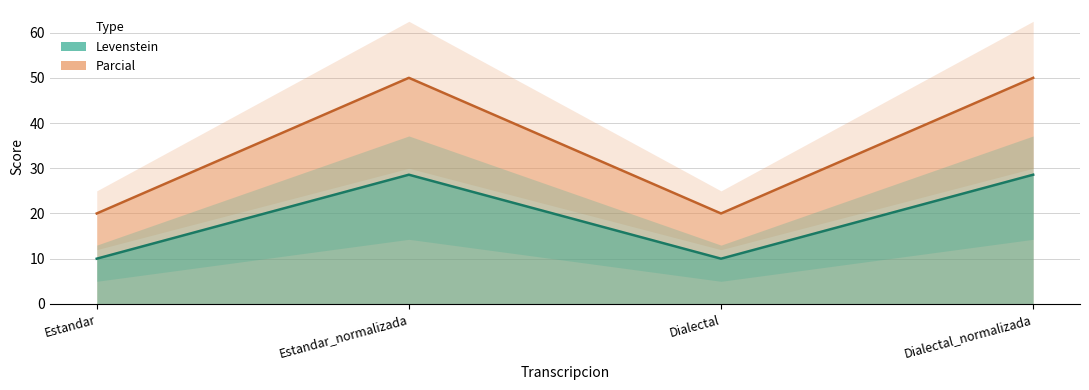

What is the total value across all series at Dialectal?

30.0